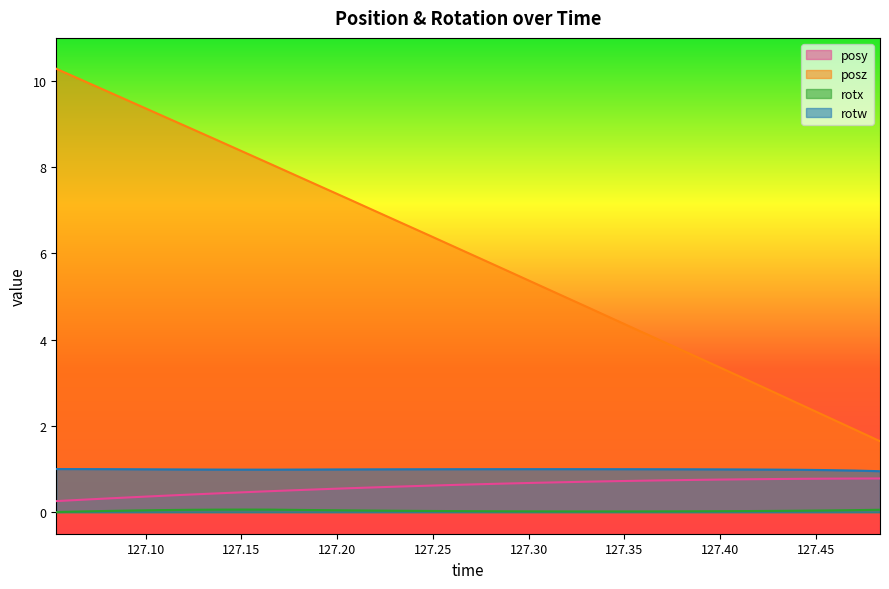

Where is rotw nearest to the value 0?

127.4835